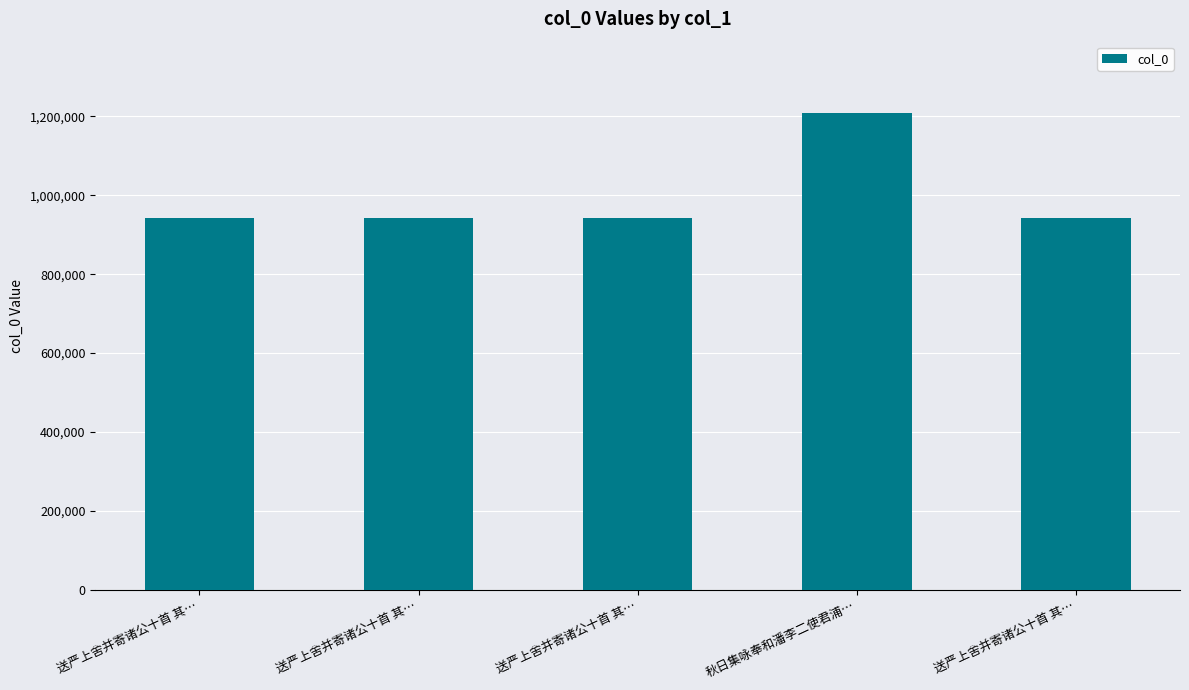

List the labels in order of value, largest first.

秋日集咏奉和潘李二使君浦…, 送严上舍并寄诸公十首 其…, 送严上舍并寄诸公十首 其…, 送严上舍并寄诸公十首 其…, 送严上舍并寄诸公十首 其…